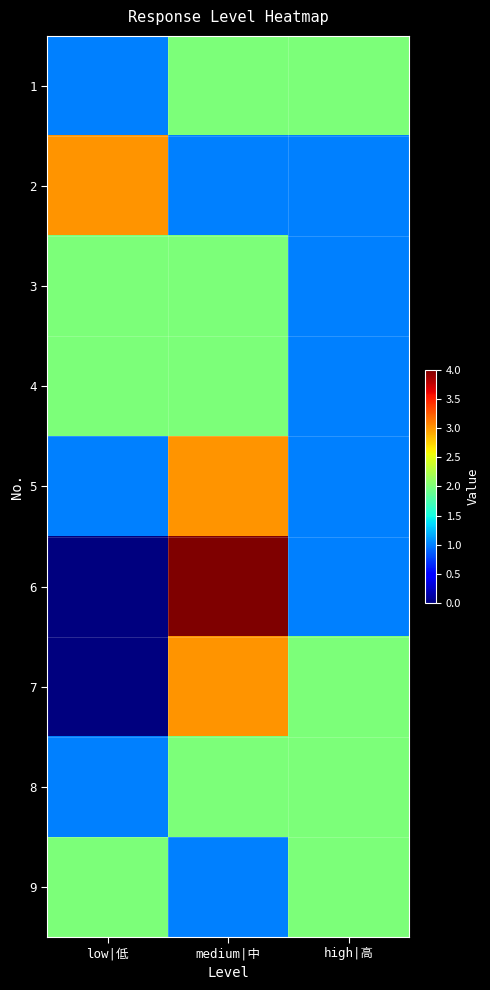

Which series has the largest total across all categories?

1